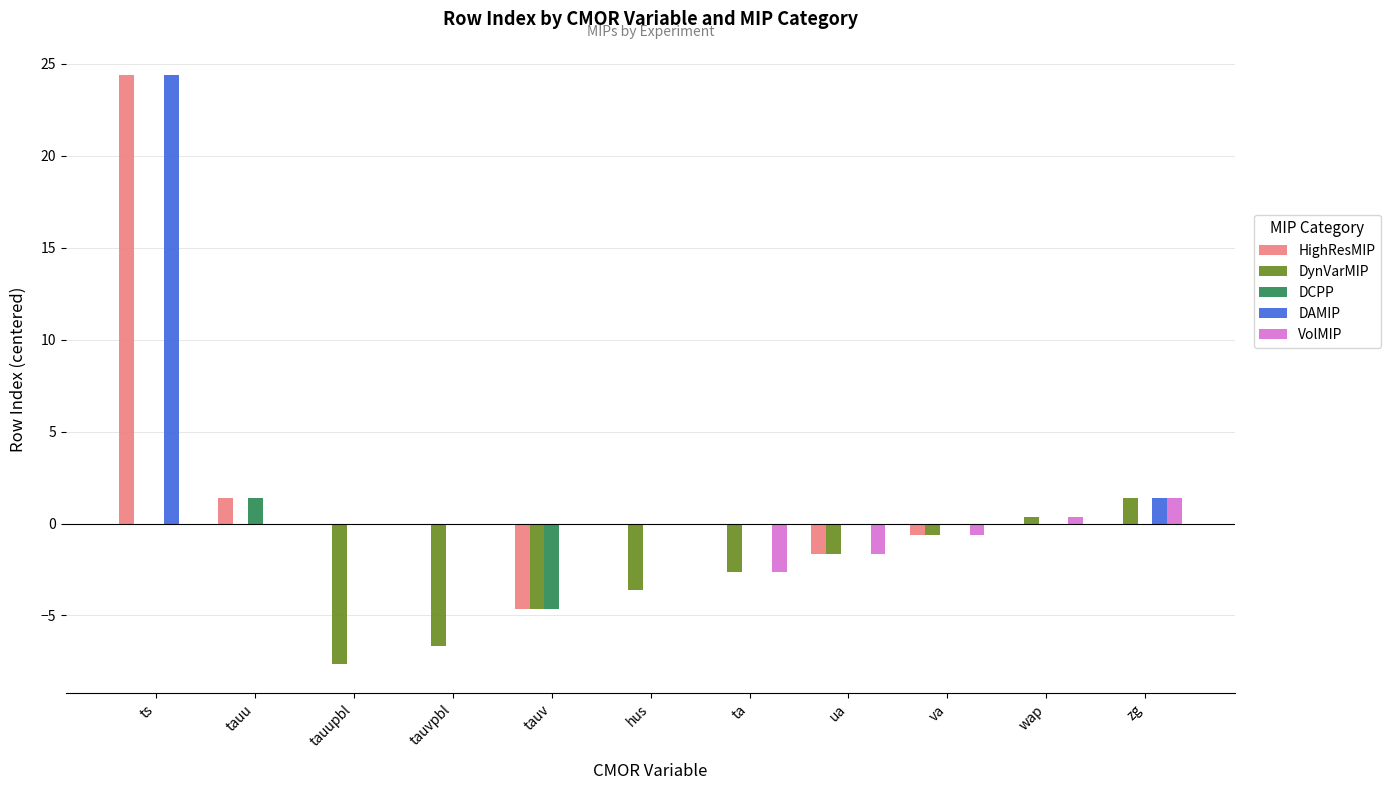

What is the maximum value for VolMIP?

1.4